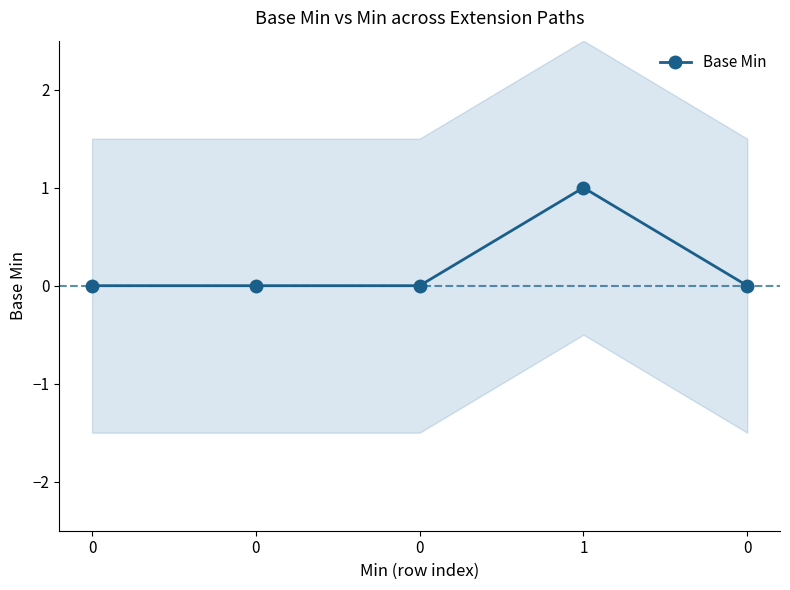

Reading left to right, list all the values displayed in this chart.

0	0	0	1	0